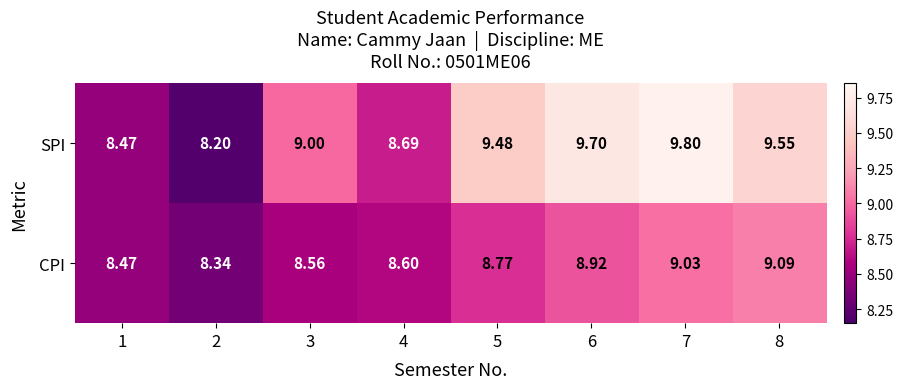

Rank the series by their maximum value, from highest to lowest.

SPI, CPI